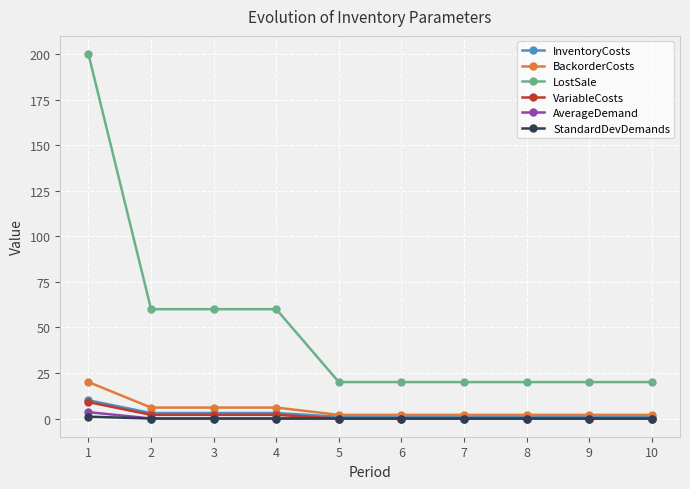

Reading left to right, extract all data points from this chart.

InventoryCosts: 10.0	3.0	3.0	3.0	1.0	1.0	1.0	1.0	1.0	1.0
BackorderCosts: 20.0	6.0	6.0	6.0	2.0	2.0	2.0	2.0	2.0	2.0
LostSale: 200.0	60.0	60.0	60.0	20.0	20.0	20.0	20.0	20.0	20.0
VariableCosts: 9.0	2.0	2.0	2.0	0.0	0.0	0.0	0.0	0.0	0.0
AverageDemand: 3.5	0.0	0.0	0.0	0.0	0.0	0.0	0.0	0.0	0.0
StandardDevDemands: 1.0	0.0	0.0	0.0	0.0	0.0	0.0	0.0	0.0	0.0